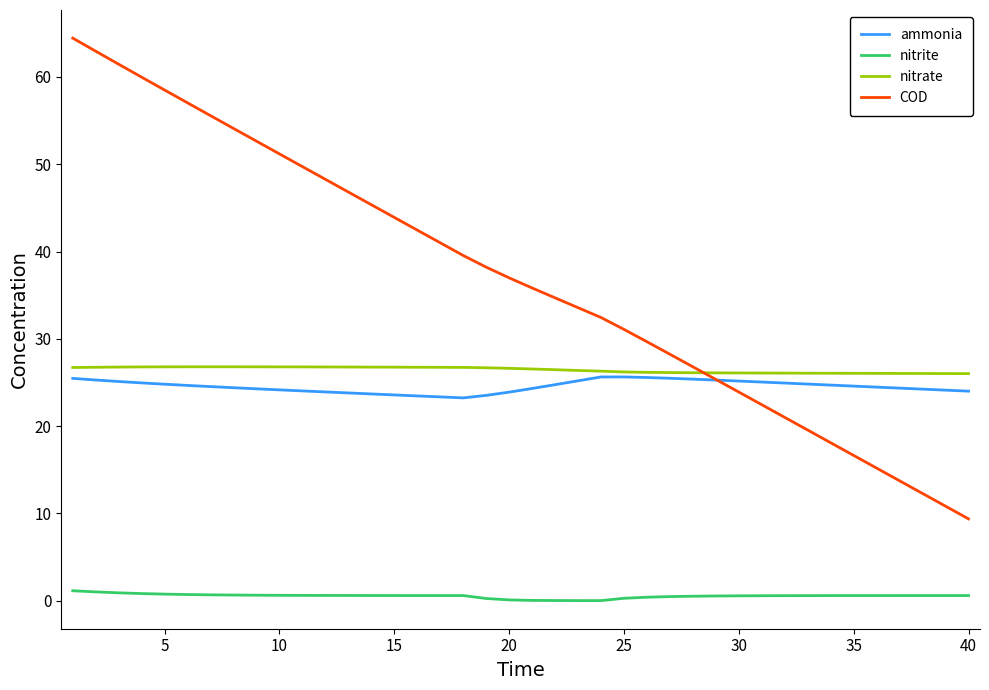

True or false: COD and nitrite intersect in this chart.

False